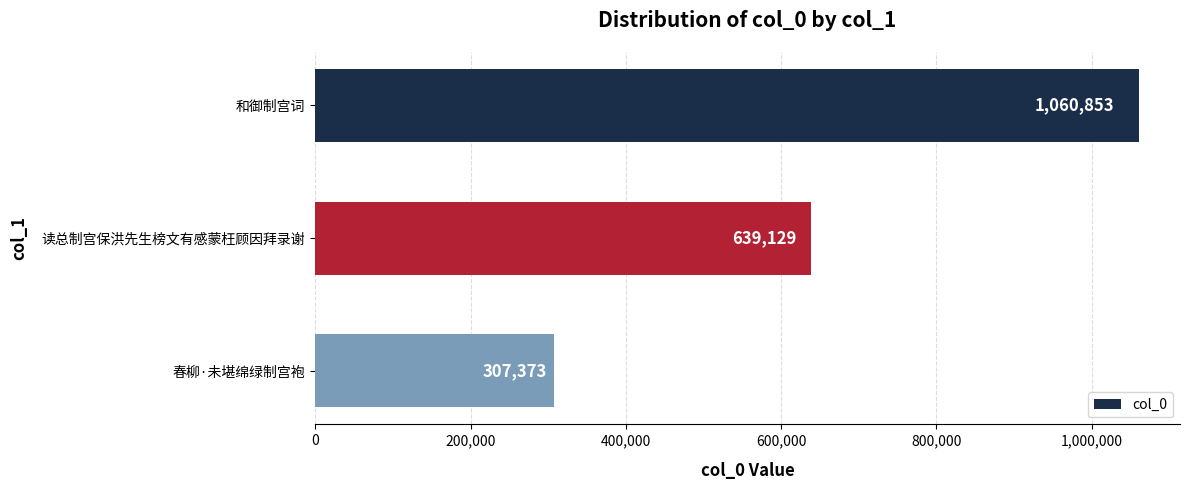

Reading top to bottom, list all the values displayed in this chart.

和御制宫词=1060853	读总制宫保洪先生榜文有感蒙枉顾因拜录谢=639129	春柳·未堪绵绿制宫袍=307373